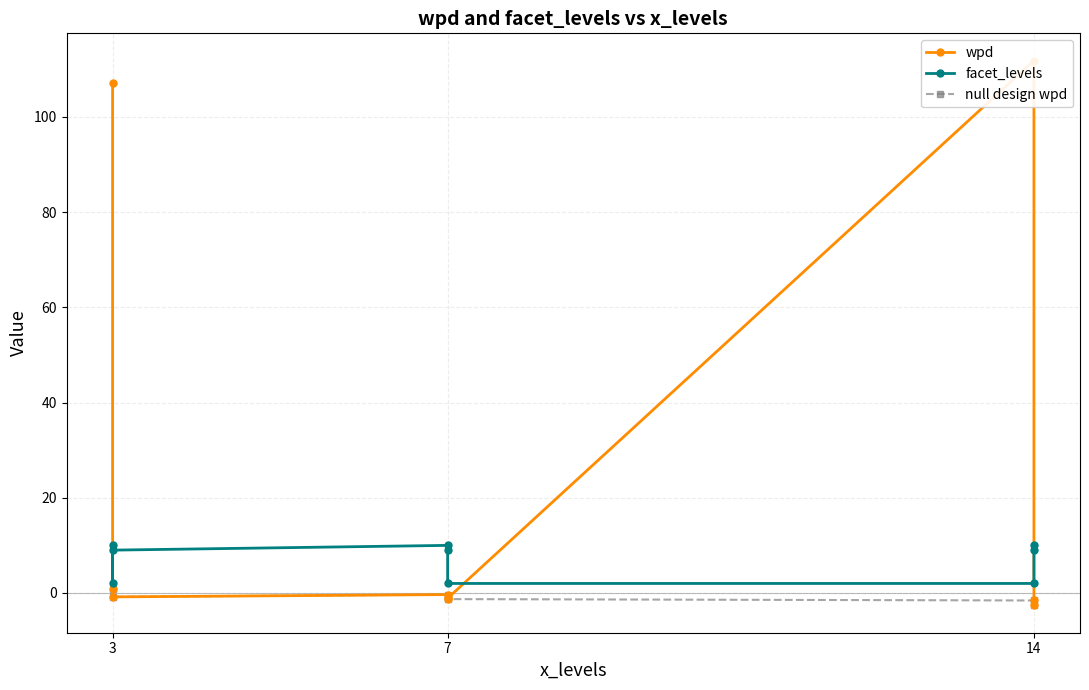

The wpd series shows -0.2 at 3. True or false?

False